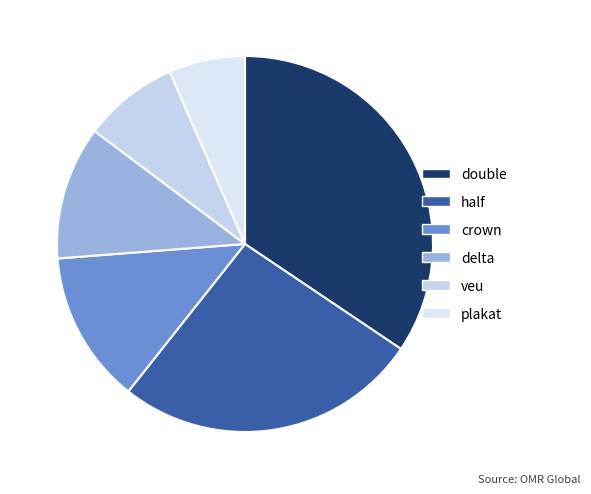

To the nearest percent, what is the average slice percentage?

17%